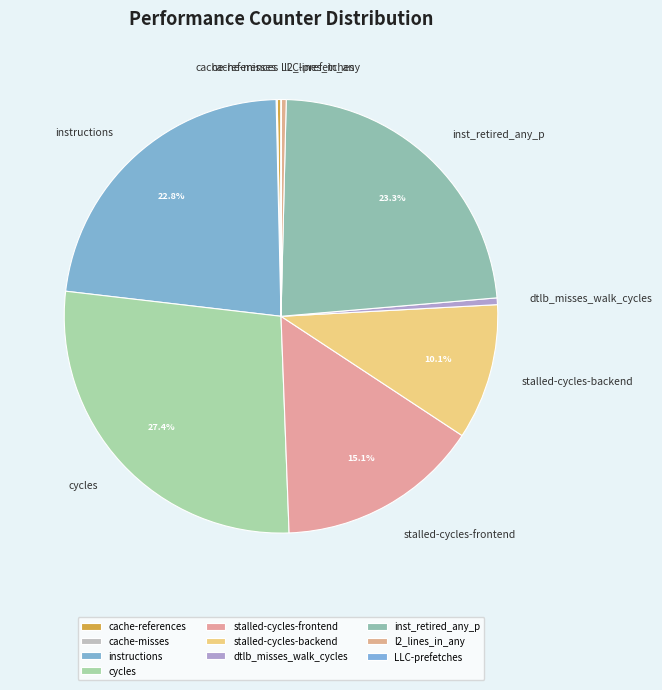

Is it true that cycles is 22% of the pie?

False